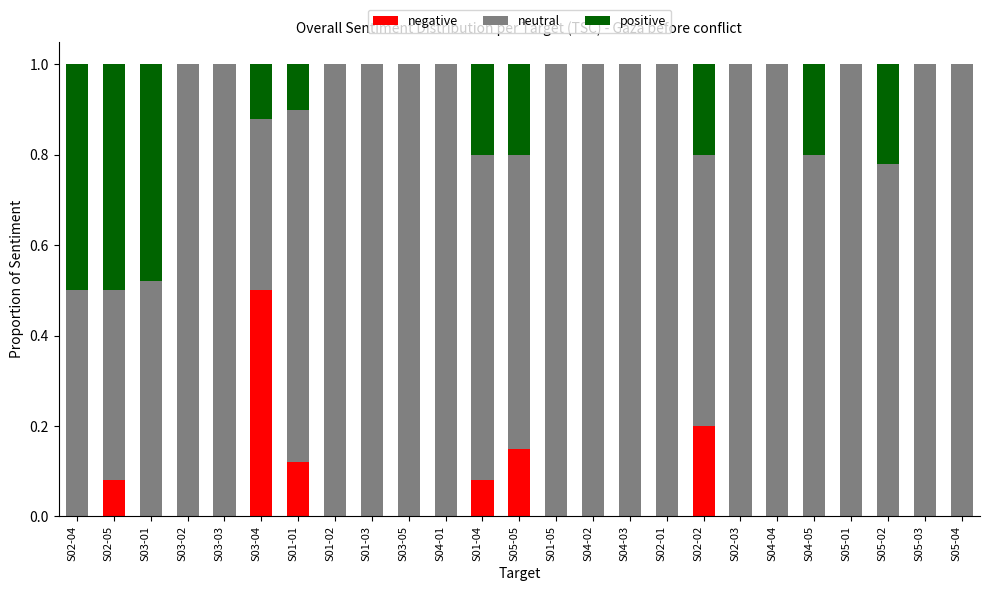

What is the total value across all series at S02-01?

1.0